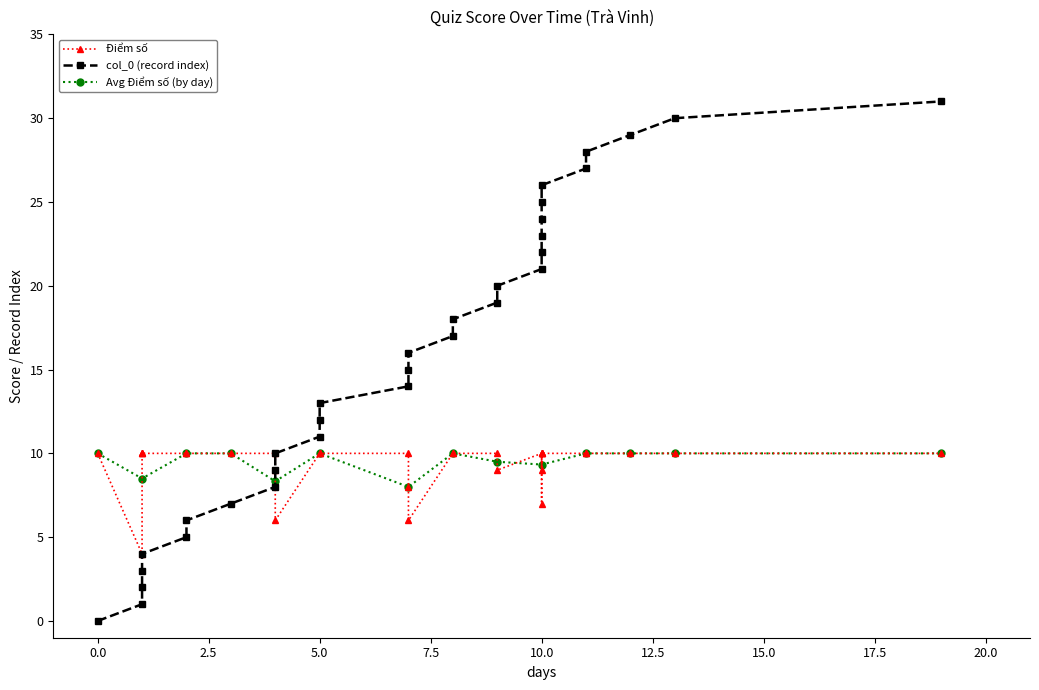

Is it true that Avg Điểm số (by day) equals 17.6 at 5.0?

False